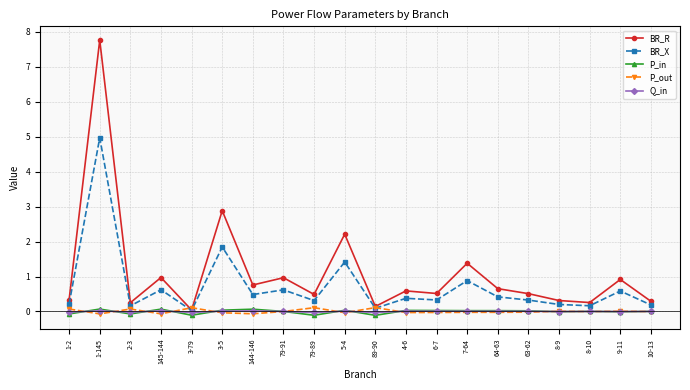

What position from the left is 79-91?

8